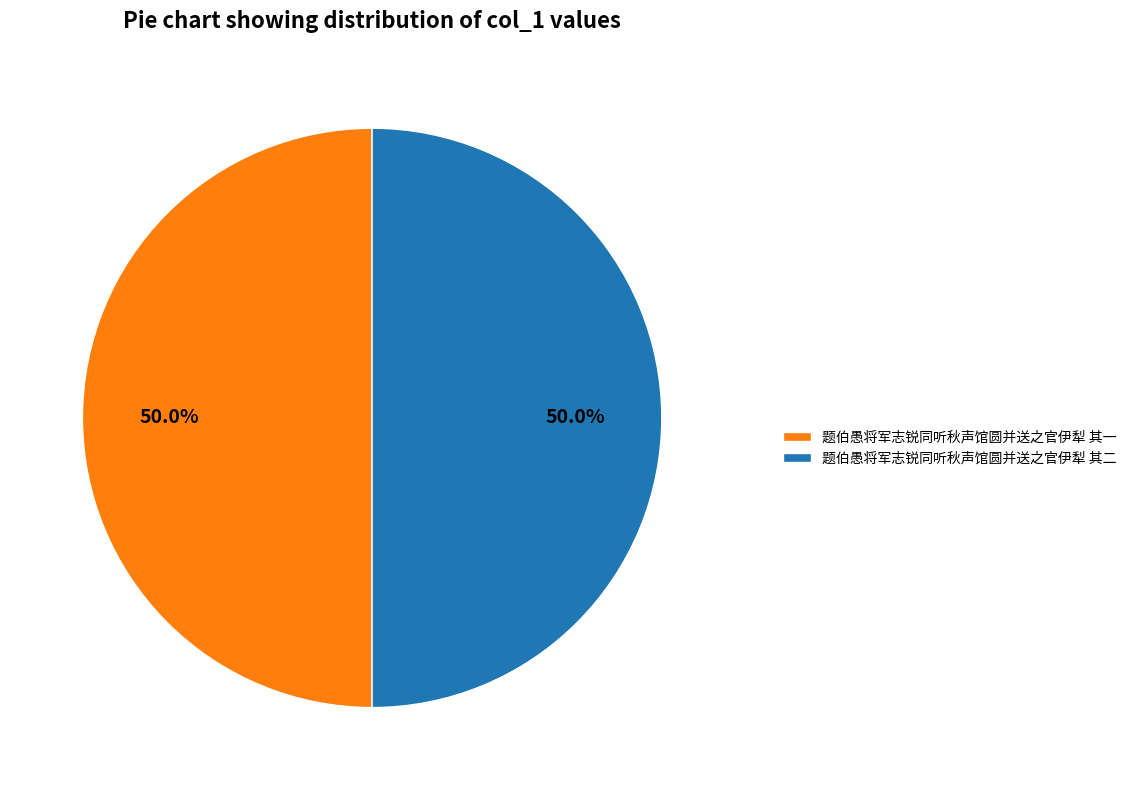

Combined, what portion of the pie is 题伯愚将军志锐同听秋声馆圆并送之官伊犁 其二 and 题伯愚将军志锐同听秋声馆圆并送之官伊犁 其一?

100.0%